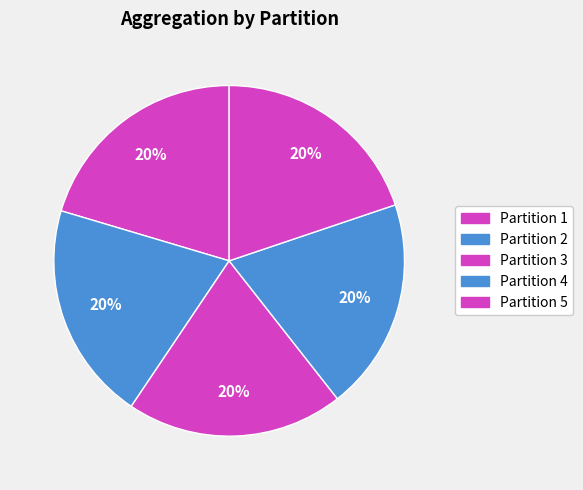

Which slice is the largest?

Partition 1